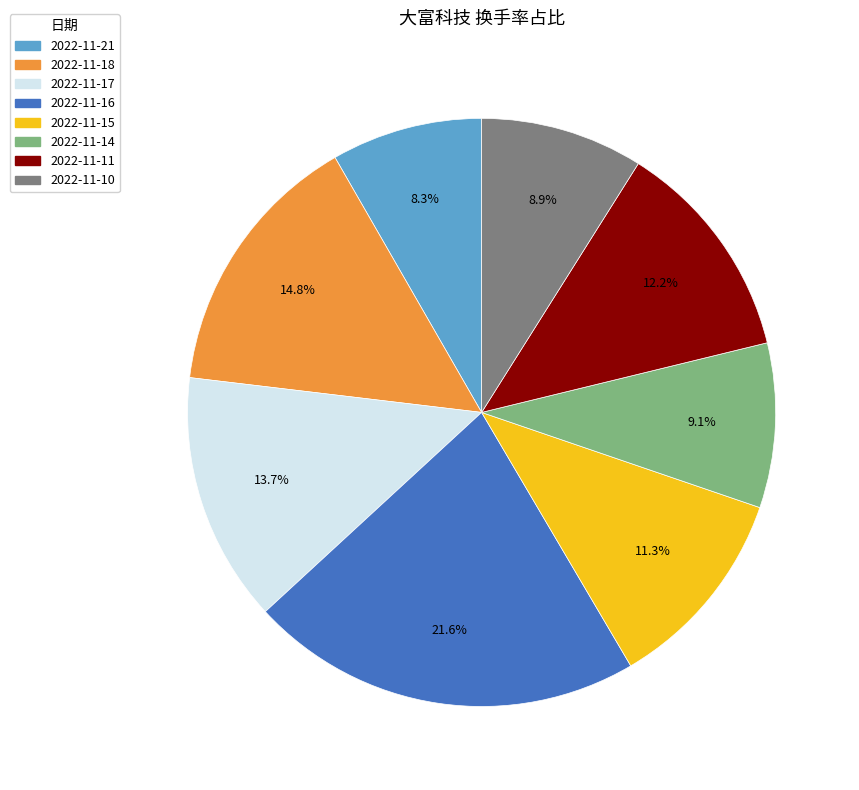

How much of the chart is everything except 2022-11-15?

88.7%